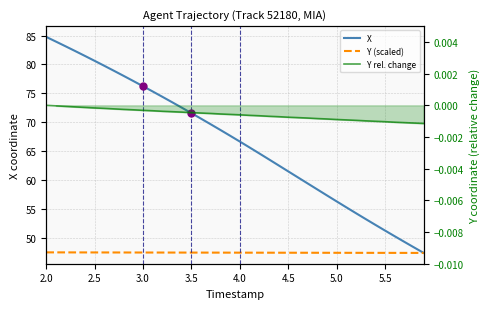

Which series changed the most between 2.0 and 5.0?

X